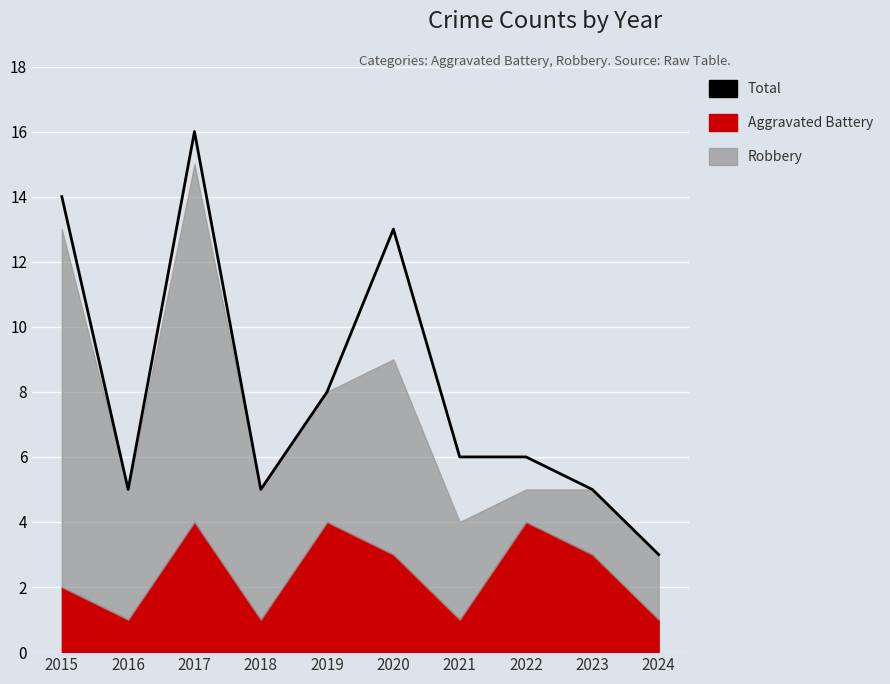

Which label corresponds to the largest value in the chart?

2017